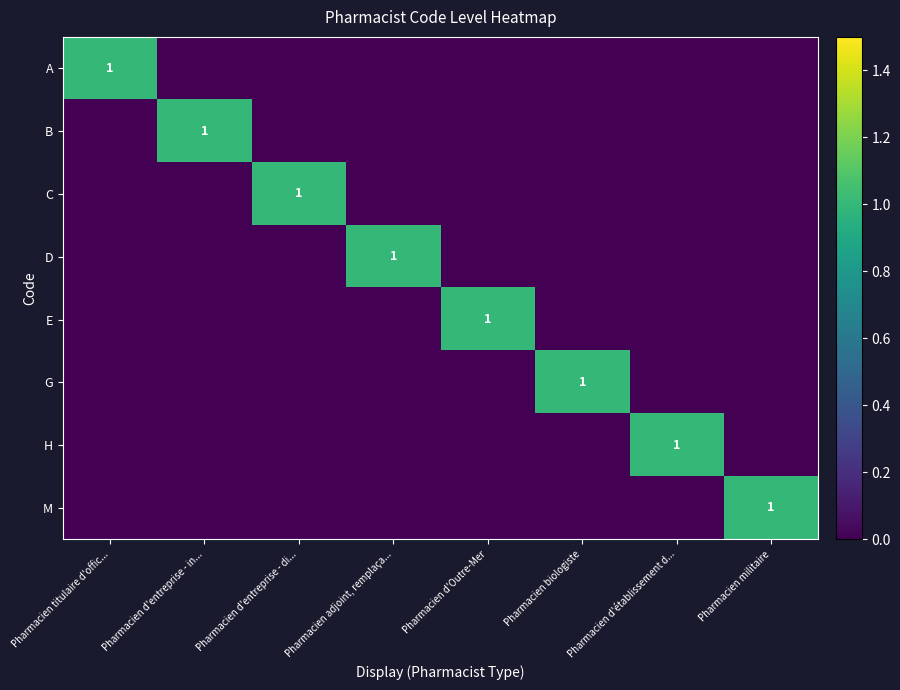

Rank the series at Pharmacien biologiste from highest to lowest value.

G, A, B, C, D, E, H, M